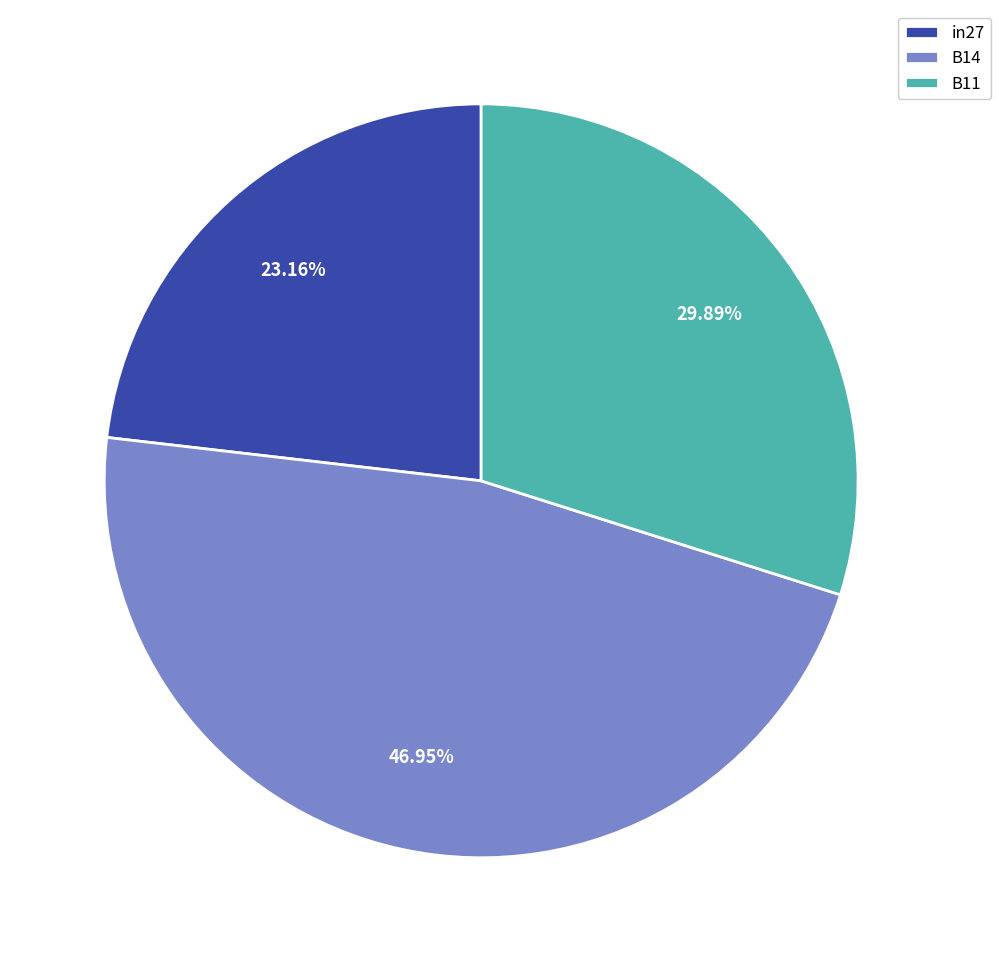

To the nearest percent, what is the combined percentage of in27 and B14?

70%